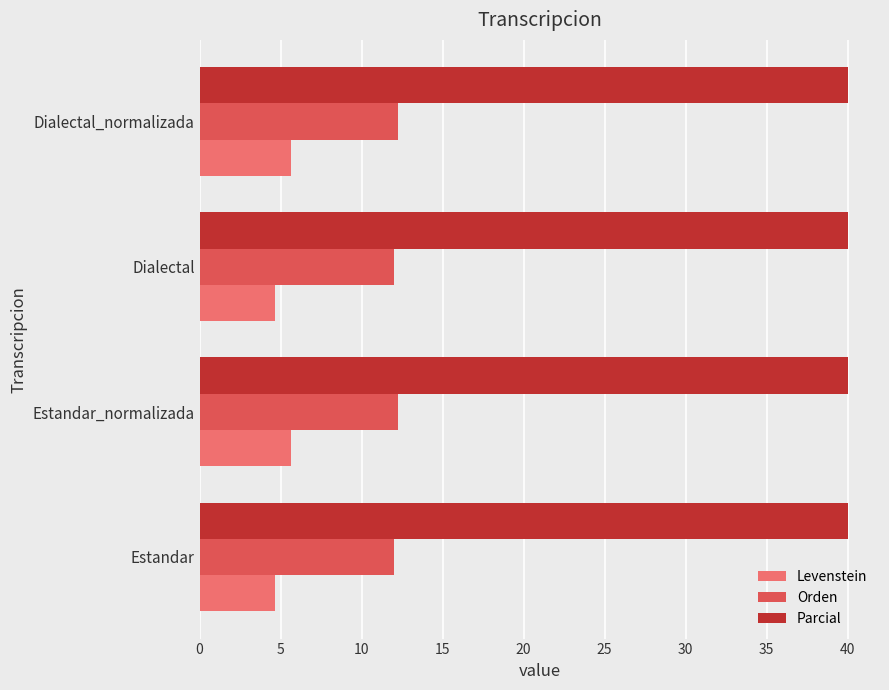

What is the spread (max minus min) of values at Estandar?

35.3